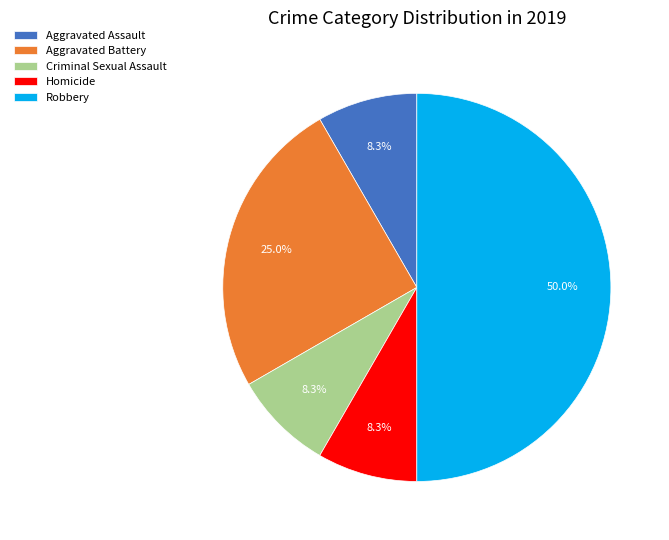

What is the largest slice in the pie chart?

Robbery